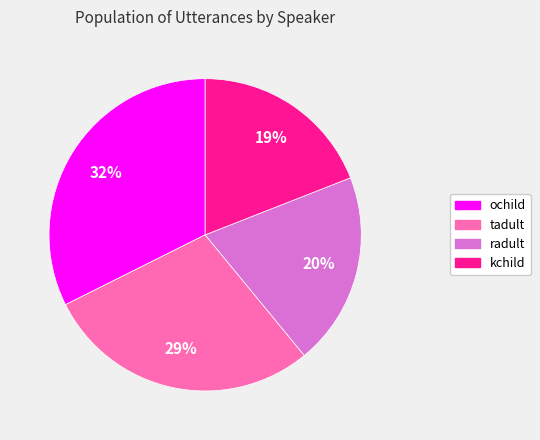

True or false: kchild accounts for 19% of the total.

True